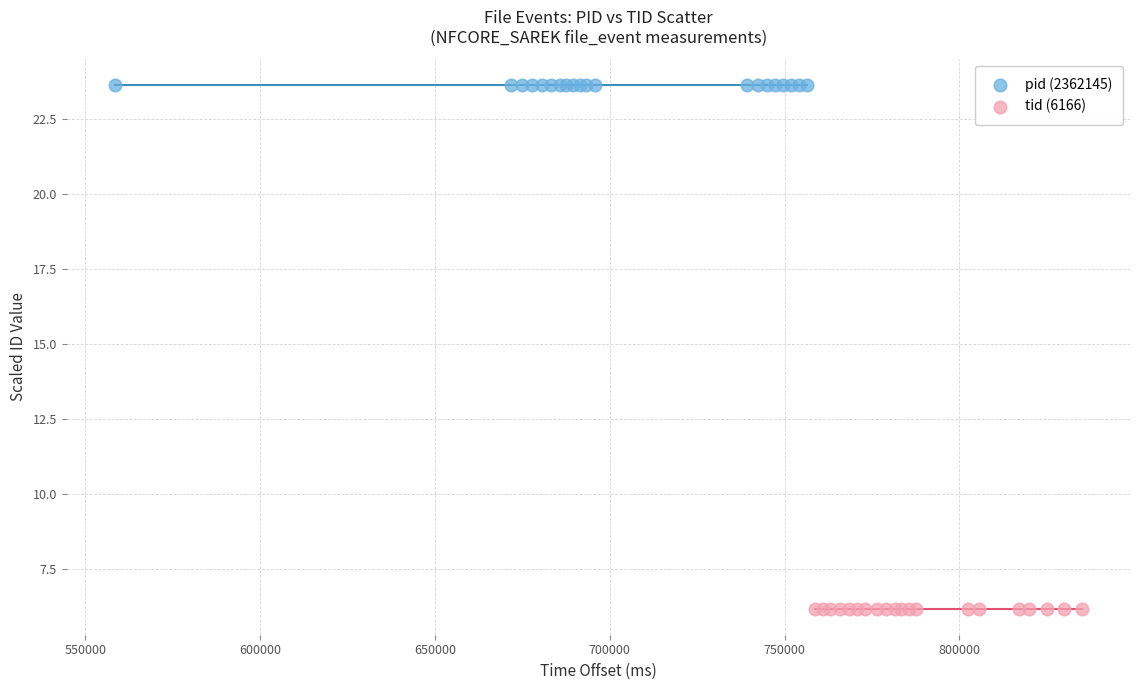

What are all the series names shown in the legend?

pid (2362145), tid (6166)